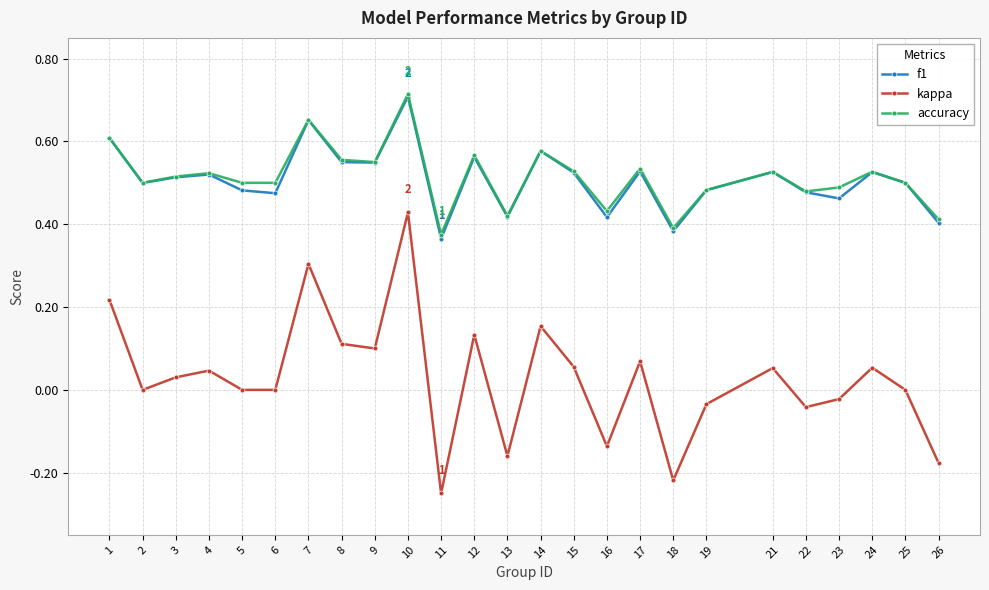

At which category does kappa reach its first local valley?

2